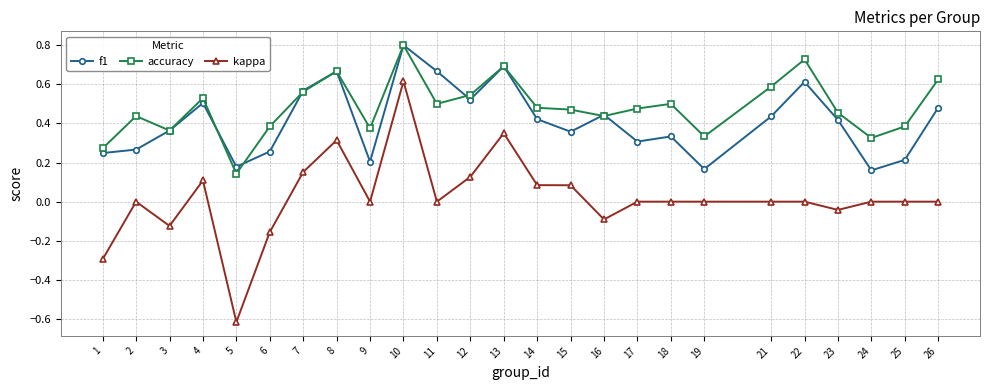

At how many categories does at least one series exceed 0?

25